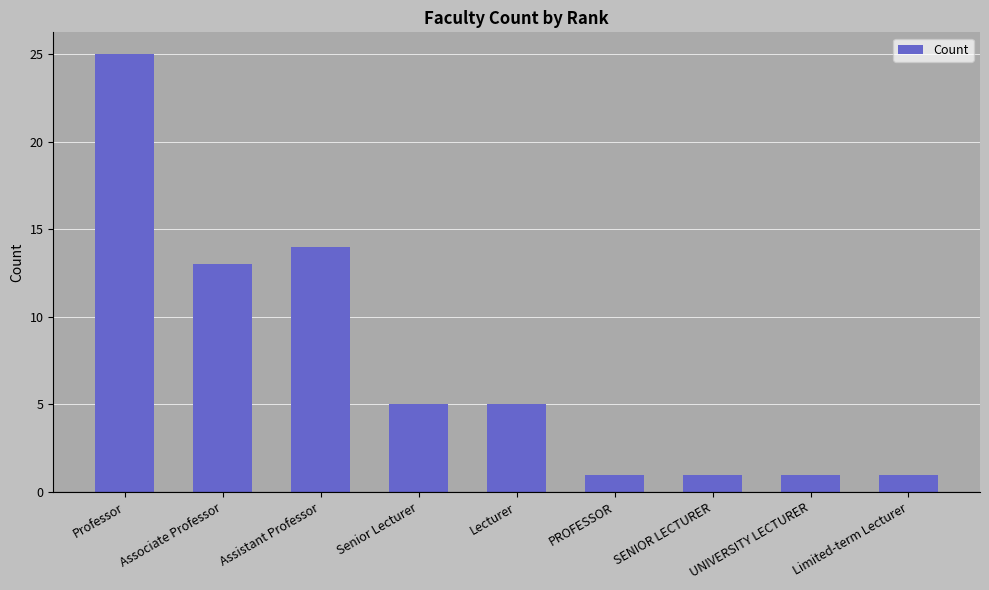

Reading right to left, extract all data points from this chart.

Limited-term Lecturer=1	UNIVERSITY LECTURER=1	SENIOR LECTURER=1	PROFESSOR=1	Lecturer=5	Senior Lecturer=5	Assistant Professor=14	Associate Professor=13	Professor=25